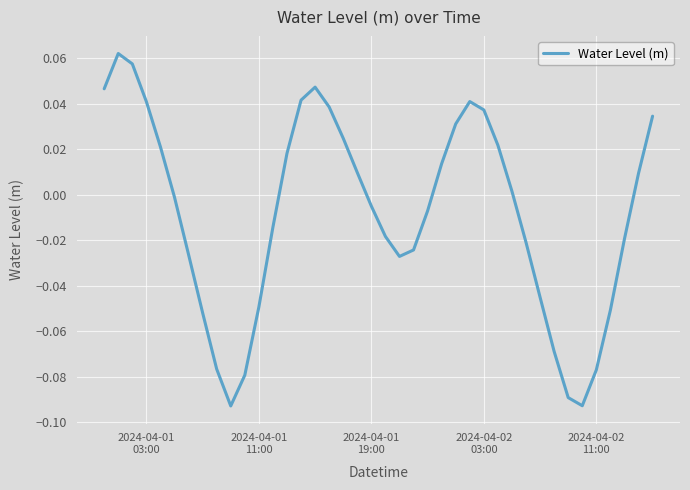

Does the chart display data point markers on the line(s)?

No